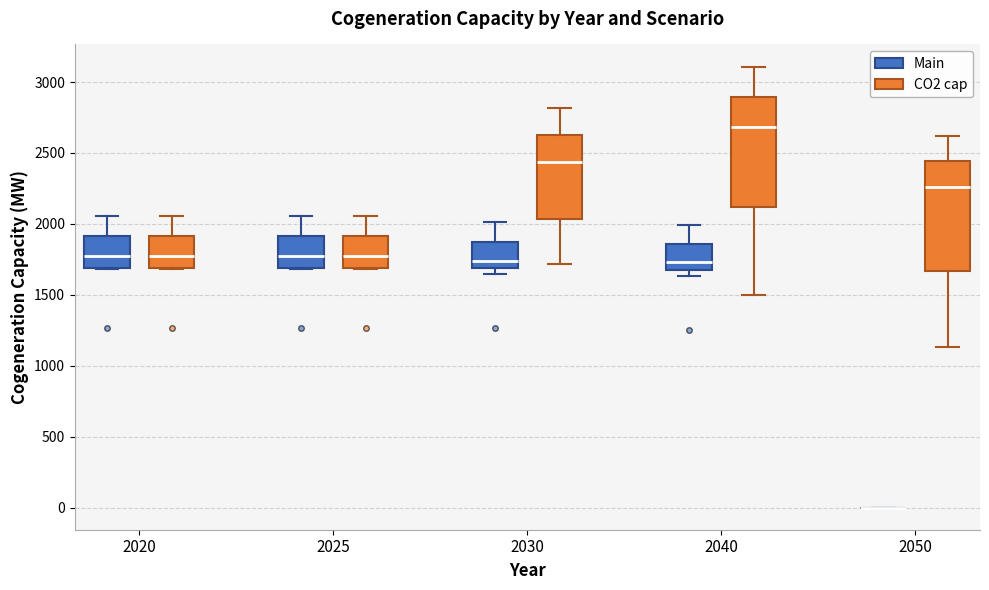

Where does the upper whisker of the box for 2020 (CO2 cap) end on the y-axis? The values are not printed on the chart, so give them approximately, as read against the axis.

2050